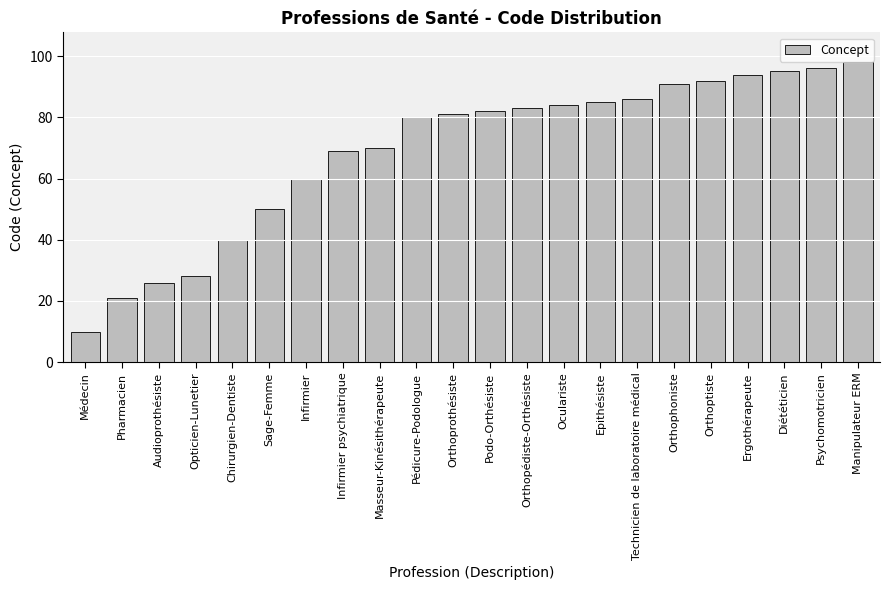

What is the difference between the second highest and second lowest values?

75